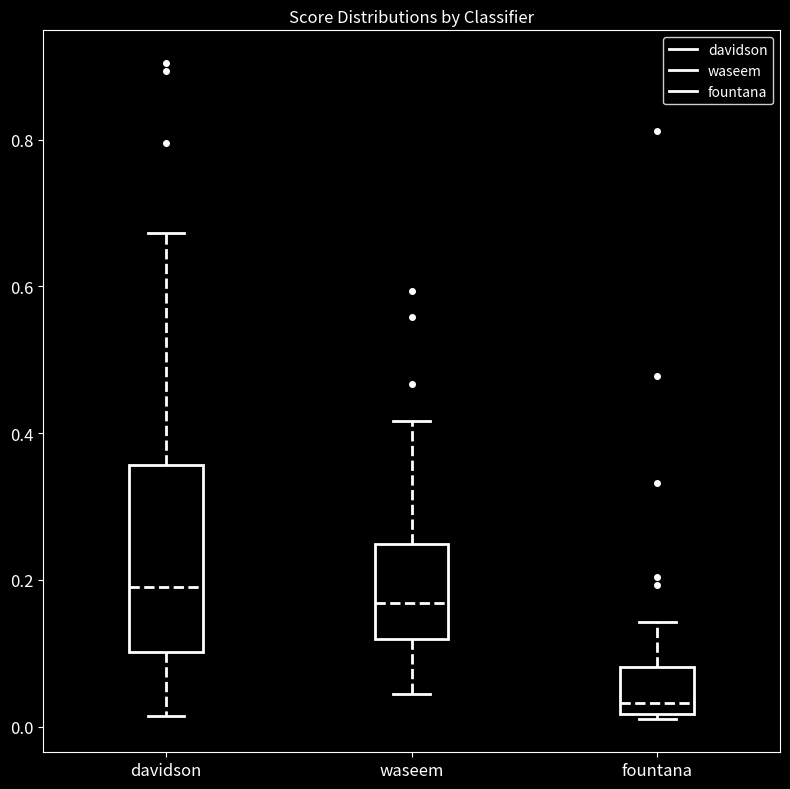

Reading left to right, transcribe this box plot: for each box, give where its median line is, the range the box spans, and where its two whiskers end, as read against the y-axis. The values are not printed on the chart, so give them approximately, as read against the axis.

davidson: median 0.18, box 0.10 to 0.36, whiskers 0.02 to 0.68
waseem: median 0.16, box 0.12 to 0.24, whiskers 0.04 to 0.42
fountana: median 0.04, box 0.02 to 0.08, whiskers 0.00 to 0.14